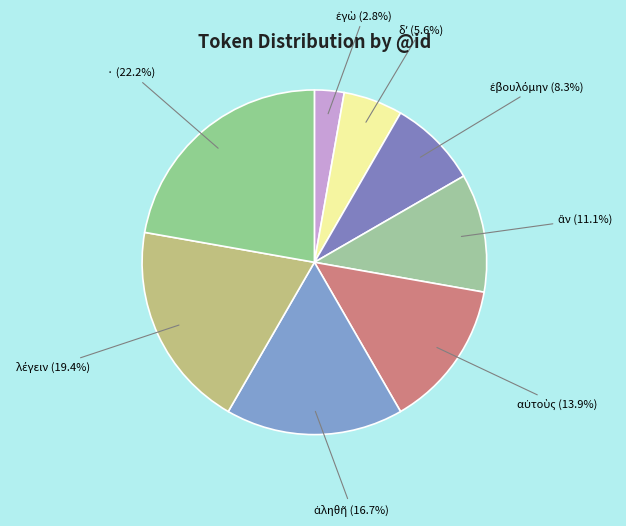

Is there a majority slice in this chart?

No